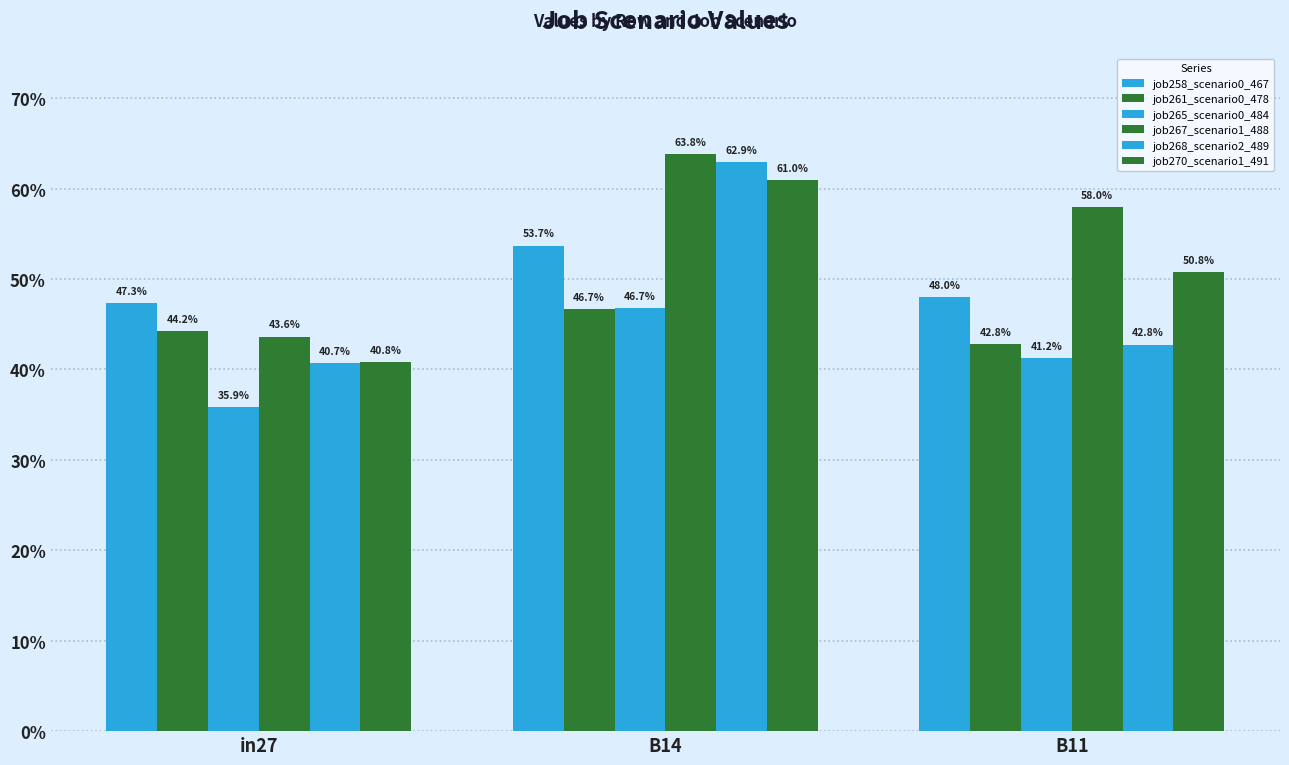

What is the difference between the maximum and minimum values in the job258_scenario0_467 series?

0.1